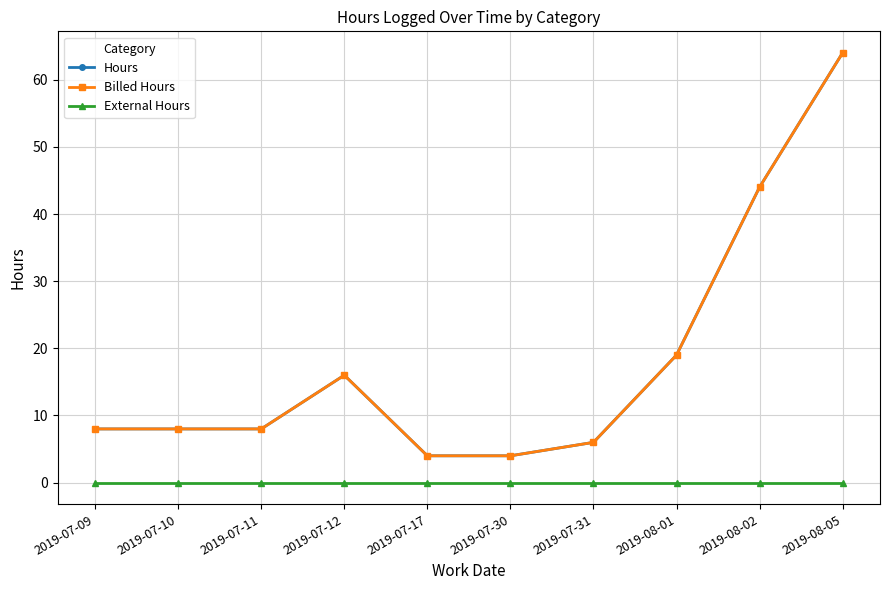

True or false: Billed Hours and Hours cross at least once.

False